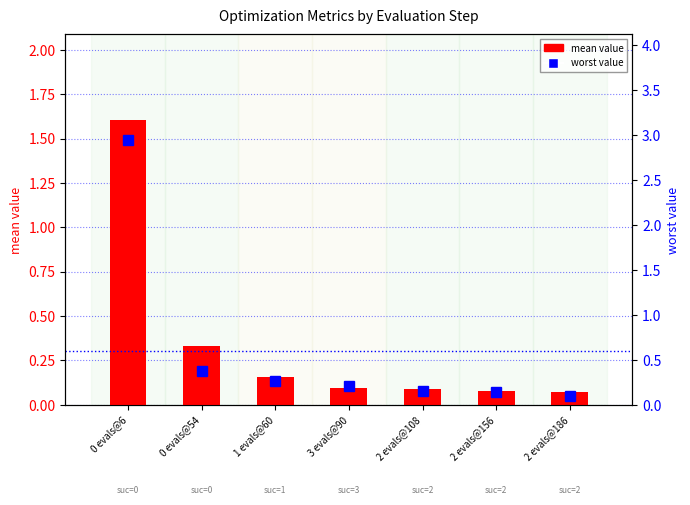

The worst series shows 0.4 at 1 evals@60. True or false?

False